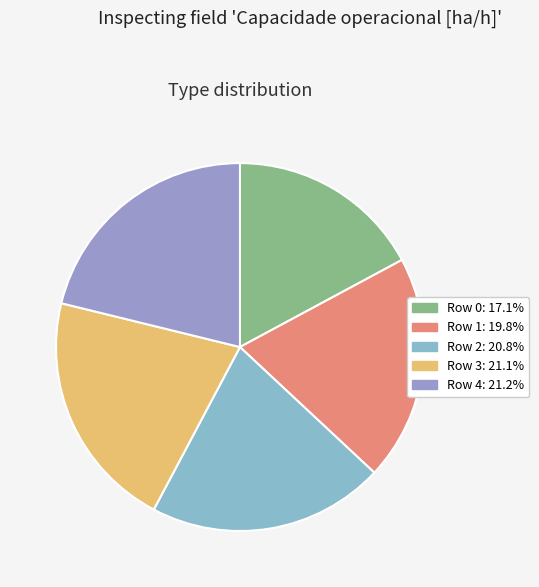

Is Row 4 the majority of the pie?

No